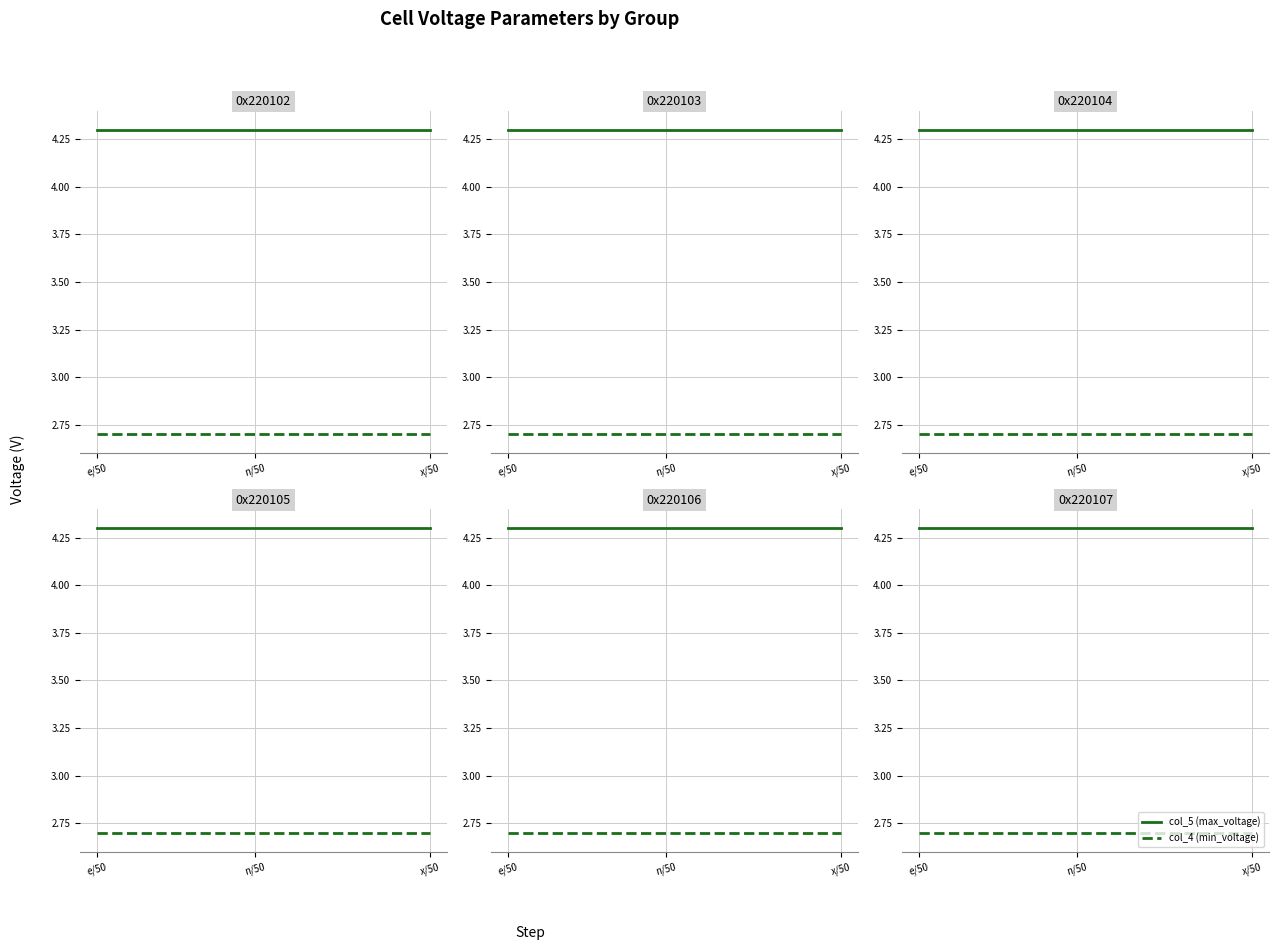

True or false: col_5 (max_voltage) and col_4 (min_voltage) intersect in this chart.

False